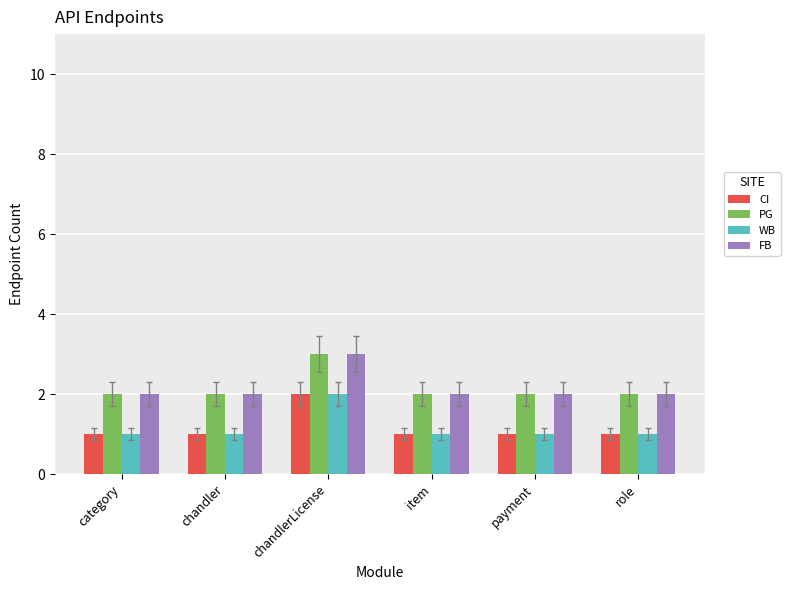

Is the value of PG at category greater than the value of CI at item?

Yes